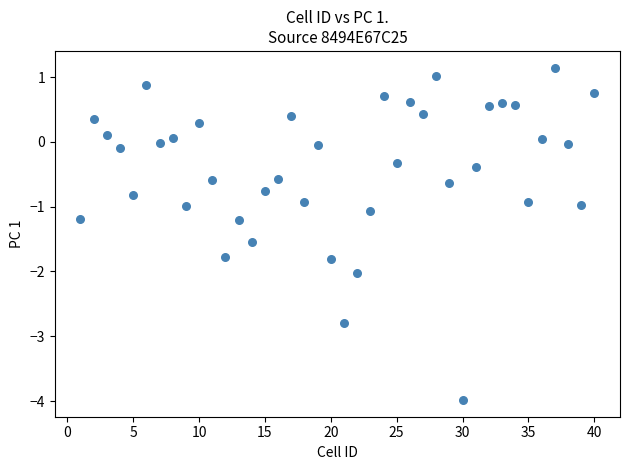

What is the range of Y values (max minus min)?

5.1